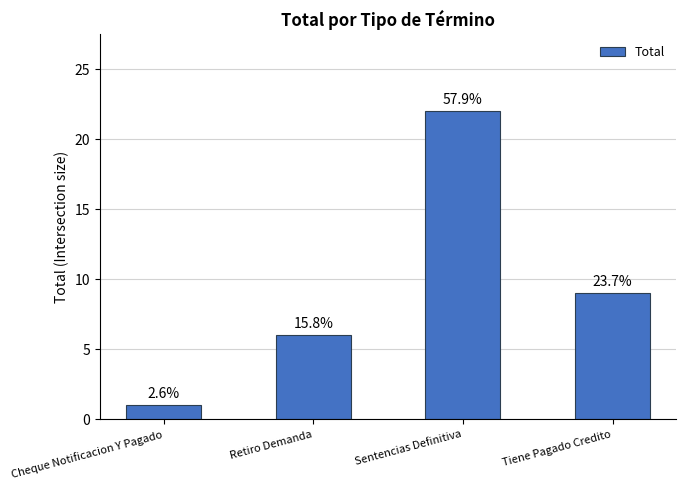

Where is the data nearest to the value 11?

Tiene Pagado Credito